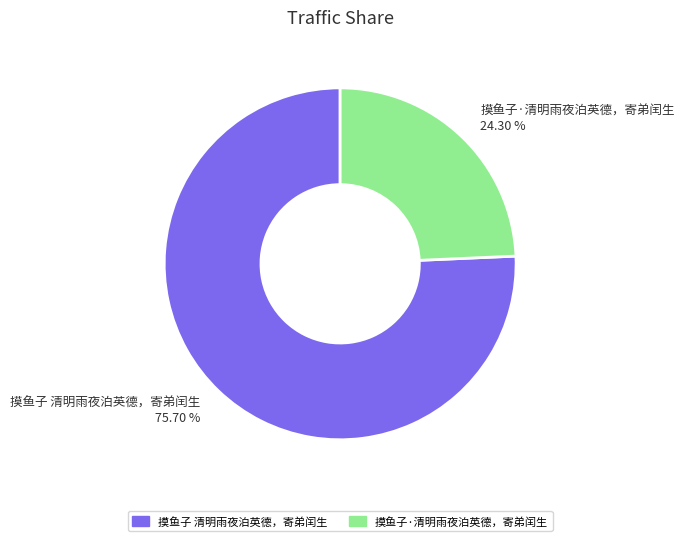

Which category has the biggest portion of the pie?

摸鱼子 清明雨夜泊英德，寄弟闰生